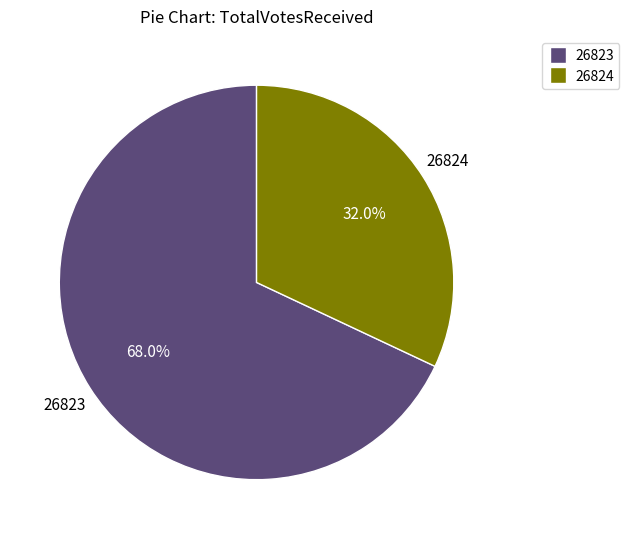

Approximately how many times larger is the value at 26824 compared to 26823?

0.5